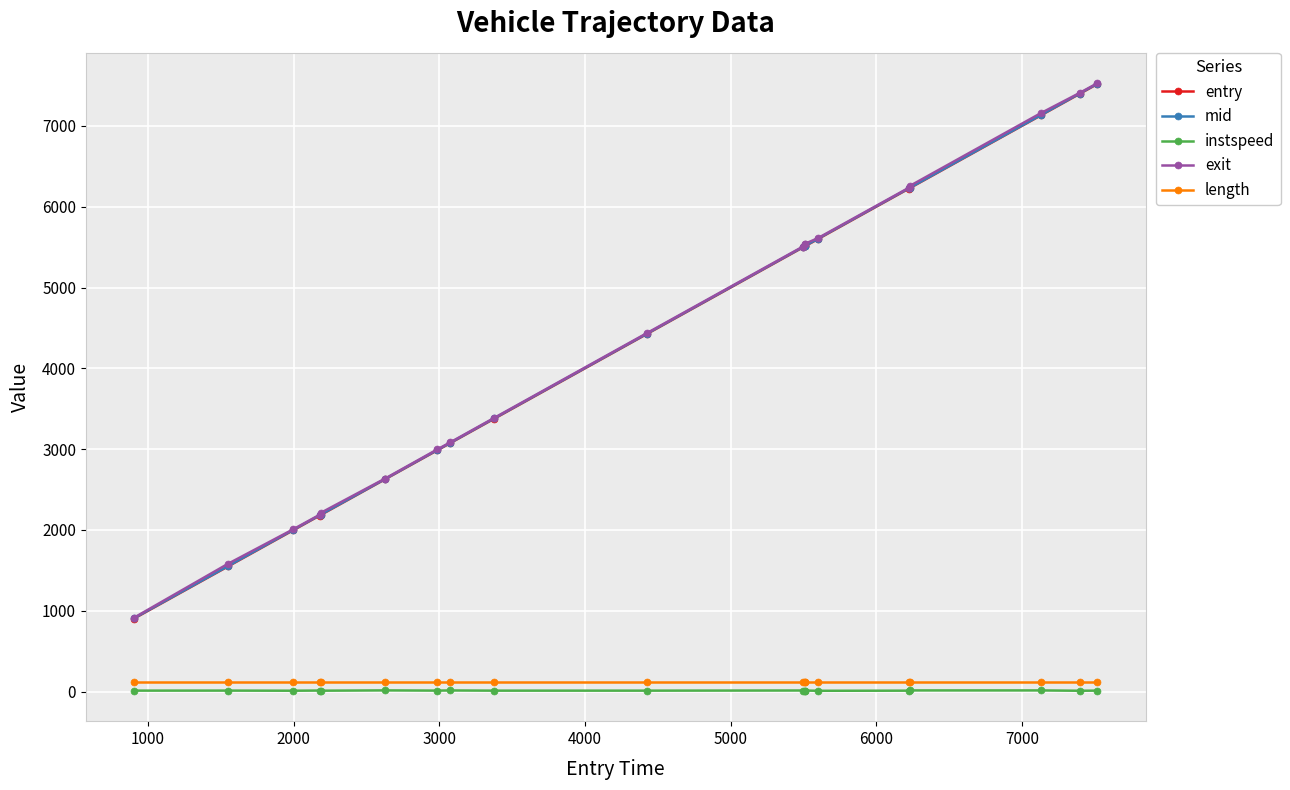

What is the greatest value displayed?

7528.6